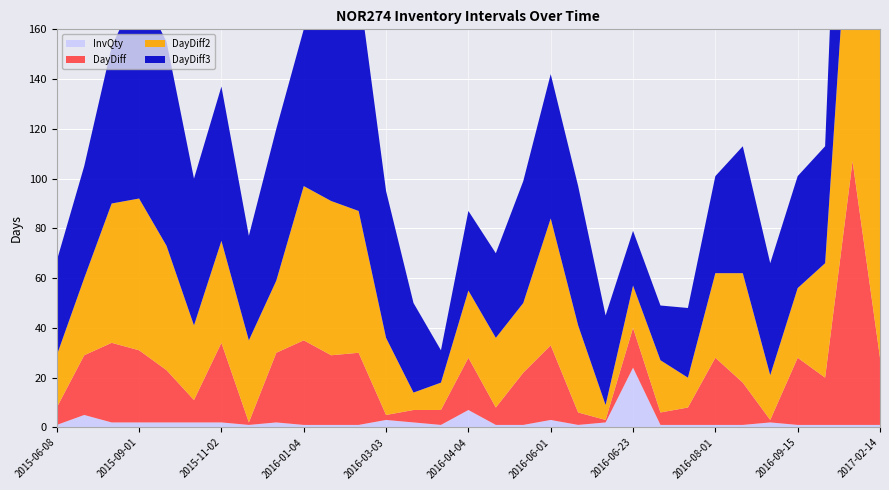

Reading left to right, extract all data points from this chart.

DayDiff: 2015-06-08=7	2015-07-02=24	2015-08-03=32	2015-09-01=29	2015-09-22=21	2015-10-01=9	2015-11-02=32	2015-11-03=1	2015-12-01=28	2016-01-04=34	2016-02-01=28	2016-03-01=29	2016-03-03=2	2016-03-08=5	2016-03-14=6	2016-04-04=21	2016-04-11=7	2016-05-02=21	2016-06-01=30	2016-06-06=5	2016-06-07=1	2016-06-23=16	2016-06-28=5	2016-07-05=7	2016-08-01=27	2016-08-18=17	2016-08-19=1	2016-09-15=27	2016-10-04=19	2017-01-18=106	2017-02-14=27
DayDiff2: 2015-06-08=21	2015-07-02=31	2015-08-03=56	2015-09-01=61	2015-09-22=50	2015-10-01=30	2015-11-02=41	2015-11-03=33	2015-12-01=29	2016-01-04=62	2016-02-01=62	2016-03-01=57	2016-03-03=31	2016-03-08=7	2016-03-14=11	2016-04-04=27	2016-04-11=28	2016-05-02=28	2016-06-01=51	2016-06-06=35	2016-06-07=6	2016-06-23=17	2016-06-28=21	2016-07-05=12	2016-08-01=34	2016-08-18=44	2016-08-19=18	2016-09-15=28	2016-10-04=46	2017-01-18=125	2017-02-14=133
DayDiff3: 2015-06-08=38	2015-07-02=45	2015-08-03=63	2015-09-01=85	2015-09-22=82	2015-10-01=59	2015-11-02=62	2015-11-03=42	2015-12-01=61	2016-01-04=63	2016-02-01=90	2016-03-01=91	2016-03-03=59	2016-03-08=36	2016-03-14=13	2016-04-04=32	2016-04-11=34	2016-05-02=49	2016-06-01=58	2016-06-06=56	2016-06-07=36	2016-06-23=22	2016-06-28=22	2016-07-05=28	2016-08-01=39	2016-08-18=51	2016-08-19=45	2016-09-15=45	2016-10-04=47	2017-01-18=152	2017-02-14=152
InvQty: 2015-06-08=1	2015-07-02=5	2015-08-03=2	2015-09-01=2	2015-09-22=2	2015-10-01=2	2015-11-02=2	2015-11-03=1	2015-12-01=2	2016-01-04=1	2016-02-01=1	2016-03-01=1	2016-03-03=3	2016-03-08=2	2016-03-14=1	2016-04-04=7	2016-04-11=1	2016-05-02=1	2016-06-01=3	2016-06-06=1	2016-06-07=2	2016-06-23=24	2016-06-28=1	2016-07-05=1	2016-08-01=1	2016-08-18=1	2016-08-19=2	2016-09-15=1	2016-10-04=1	2017-01-18=1	2017-02-14=1